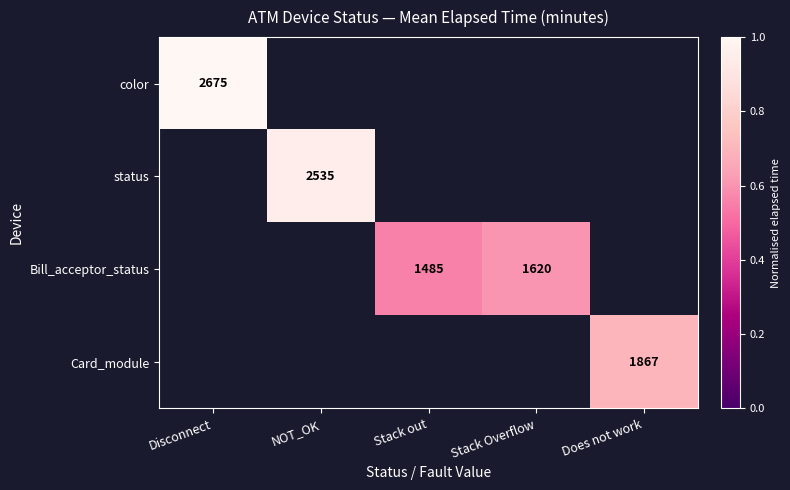

The value of Card_module at Does not work is 2964. True or false?

False